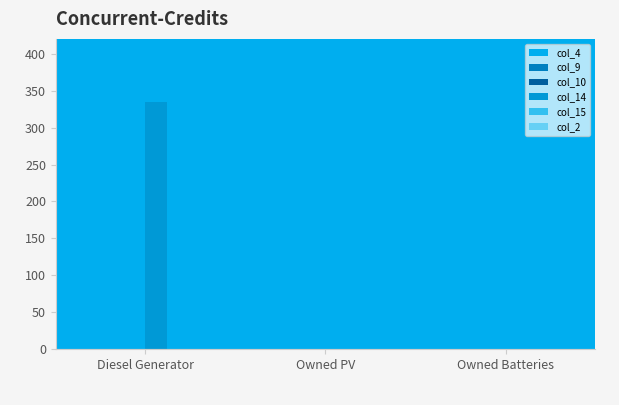

Are the bars horizontal?

No